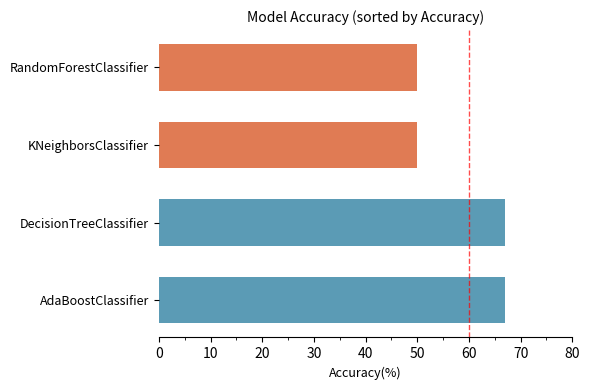

What is the sum of all values?

234